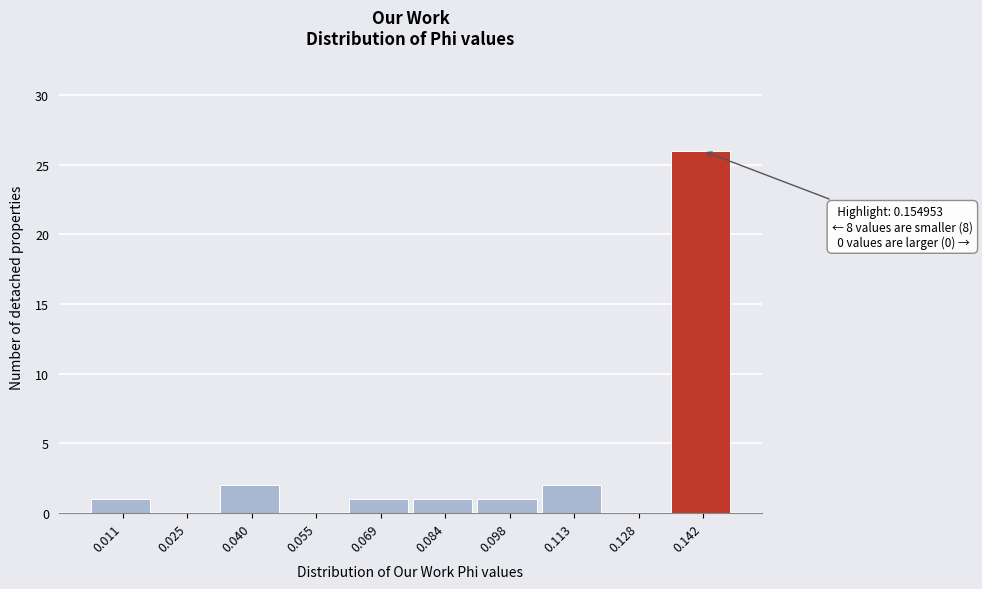

Reading left to right, extract all data points from this chart.

0.011=1	0.025=0	0.040=2	0.055=0	0.069=1	0.084=1	0.098=1	0.113=2	0.128=0	0.142=26